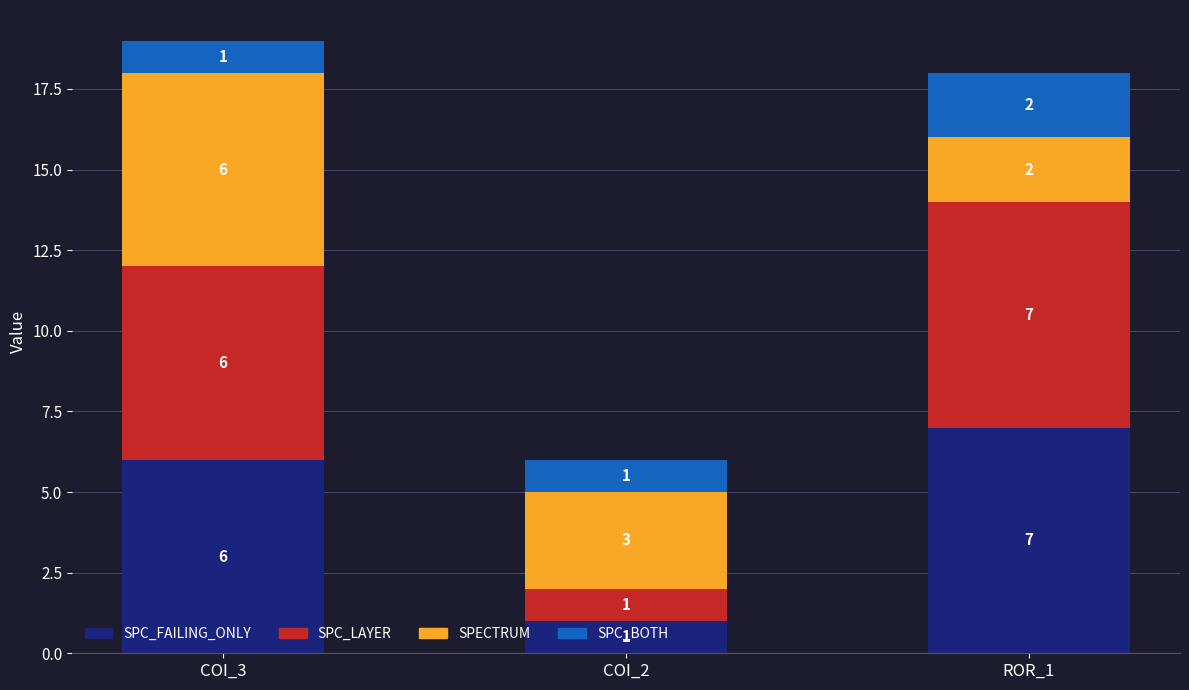

Are the bars grouped side by side (vs. stacked)?

No